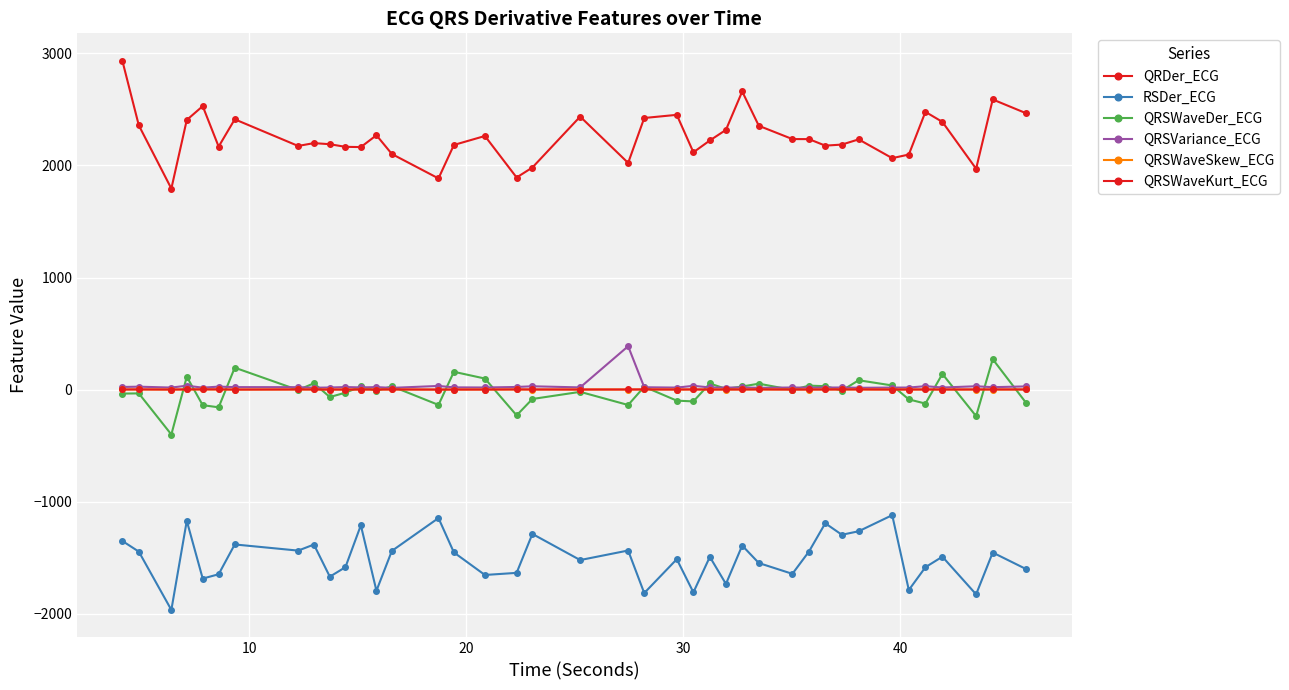

What is the minimum value for QRSWaveKurt_ECG?

1.0